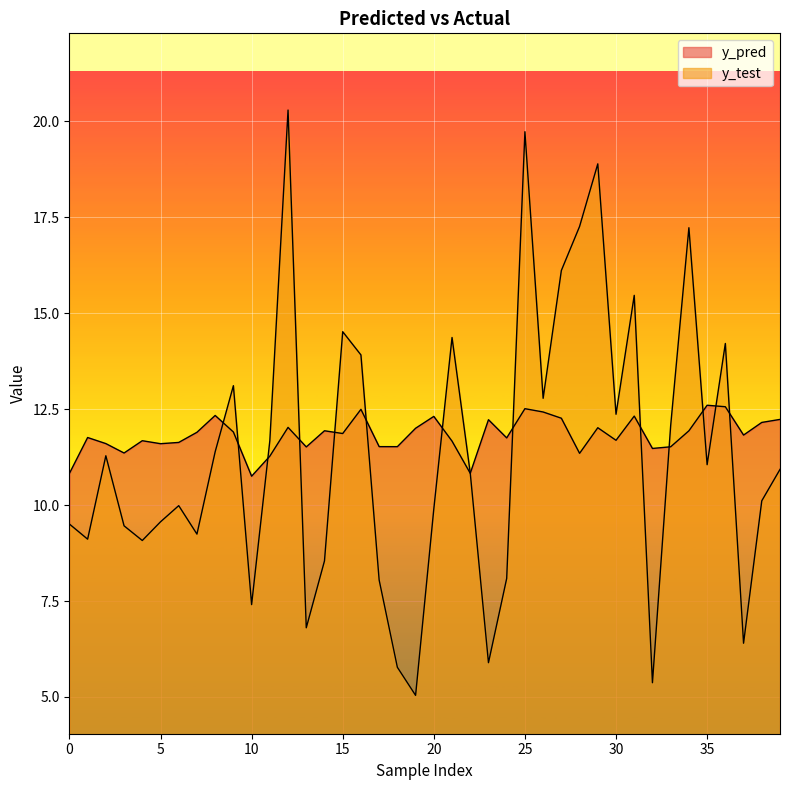

Reading left to right, list all the values displayed in this chart.

y_pred: 0=10.8	1=11.8	2=11.6	3=11.4	4=11.7	5=11.6	6=11.6	7=11.9	8=12.3	9=11.9	10=10.8	11=11.3	12=12.0	13=11.5	14=11.9	15=11.9	16=12.5	17=11.5	18=11.5	19=12.0	20=12.3	21=11.7	22=10.8	23=12.2	24=11.8	25=12.5	26=12.4	27=12.3	28=11.4	29=12.0	30=11.7	31=12.3	32=11.5	33=11.5	34=11.9	35=12.6	36=12.6	37=11.8	38=12.2	39=12.2
y_test: 0=9.5	1=9.1	2=11.3	3=9.5	4=9.1	5=9.6	6=10.0	7=9.2	8=11.4	9=13.1	10=7.4	11=11.7	12=20.3	13=6.8	14=8.5	15=14.5	16=13.9	17=8.0	18=5.8	19=5.0	20=9.9	21=14.4	22=10.8	23=5.9	24=8.1	25=19.7	26=12.8	27=16.1	28=17.3	29=18.9	30=12.4	31=15.5	32=5.4	33=12.1	34=17.2	35=11.1	36=14.2	37=6.4	38=10.1	39=10.9